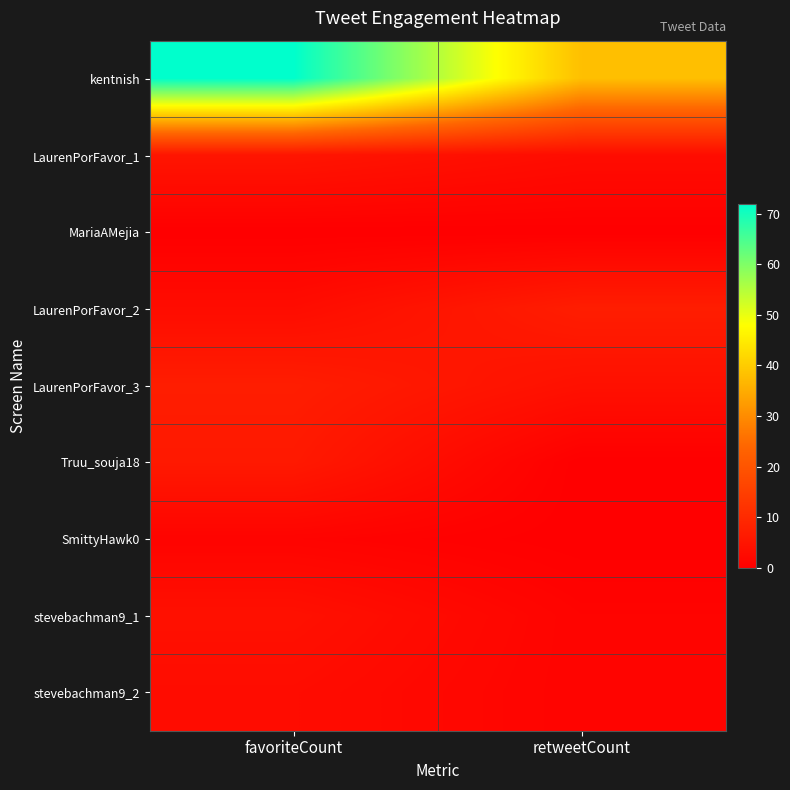

Reading left to right, what are all the values shown in this chart?

kentnish: favoriteCount=72	retweetCount=38
LaurenPorFavor_1: favoriteCount=5	retweetCount=3
MariaAMejia: favoriteCount=0	retweetCount=0
LaurenPorFavor_2: favoriteCount=3	retweetCount=7
LaurenPorFavor_3: favoriteCount=7	retweetCount=4
Truu_souja18: favoriteCount=6	retweetCount=0
SmittyHawk0: favoriteCount=1	retweetCount=0
stevebachman9_1: favoriteCount=4	retweetCount=1
stevebachman9_2: favoriteCount=3	retweetCount=1